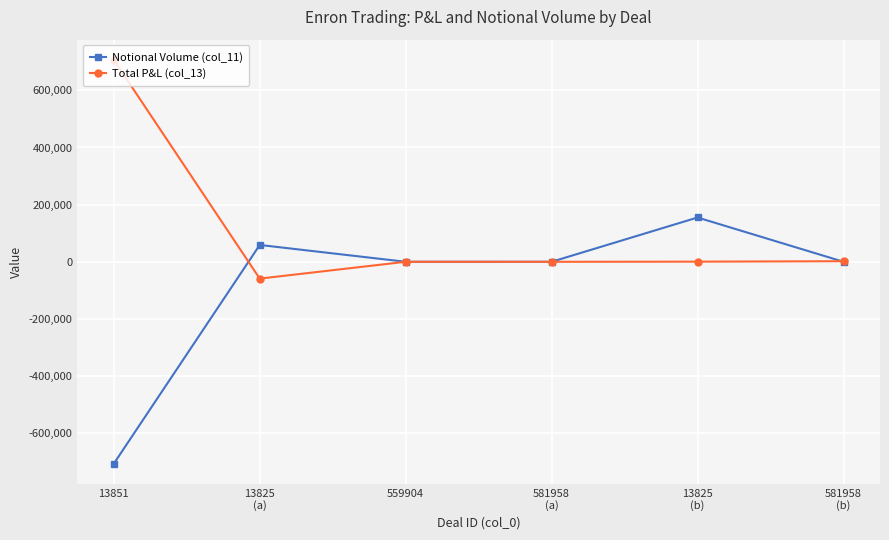

Between which two adjacent categories do Total P&L (col_13) and Notional Volume (col_11) first intersect?

13851 and 13825
(a)